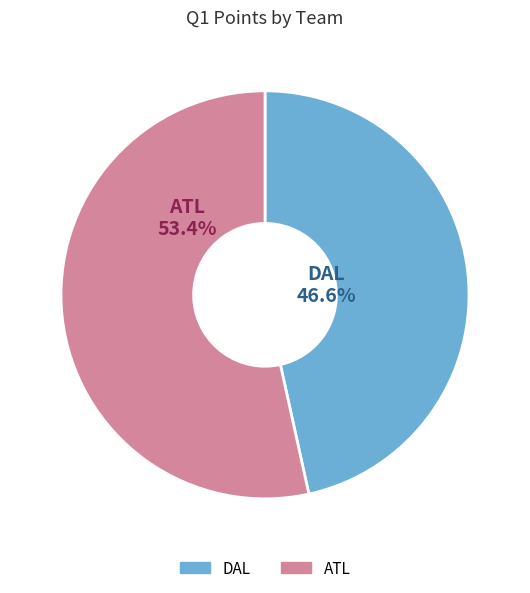

True or false: ATL accounts for 61% of the total.

False